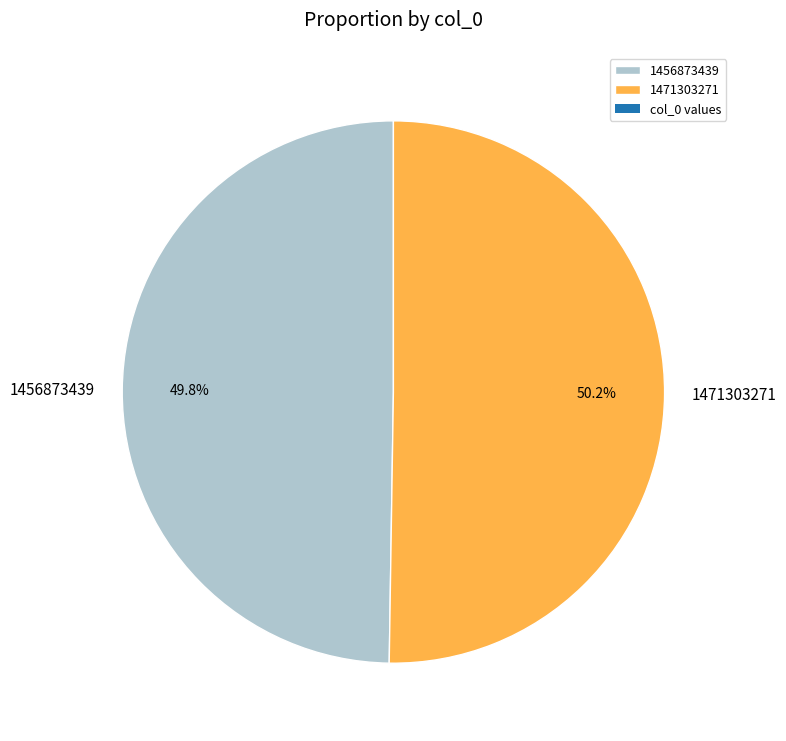

Combined, do 1456873439 and 1471303271 account for over 50%?

Yes